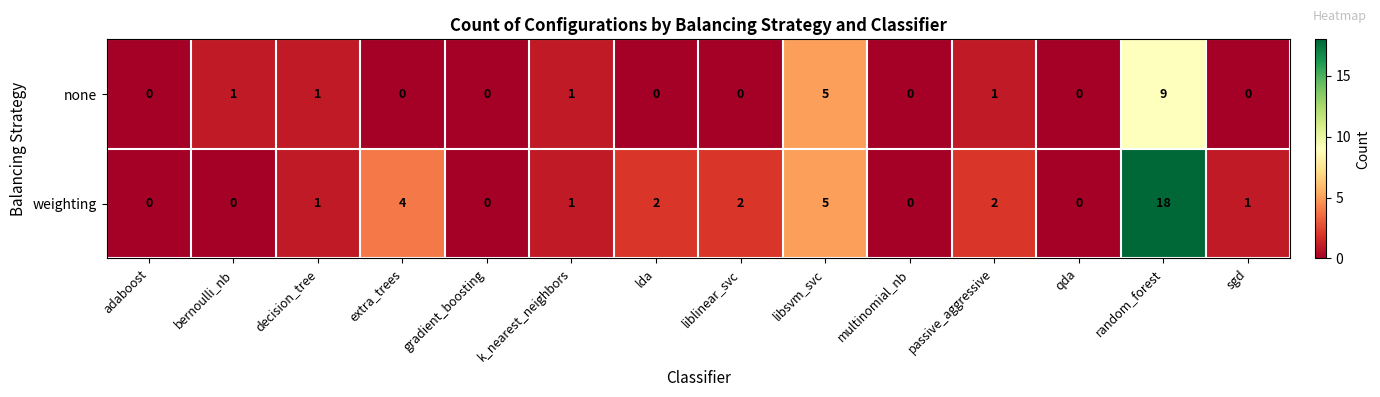

What is the sum of all none values?

18